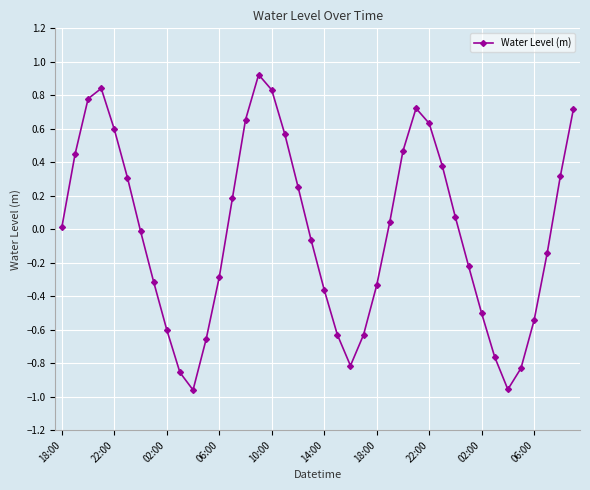

How many interior local valleys (lower than both neighbors) does the data have?

3